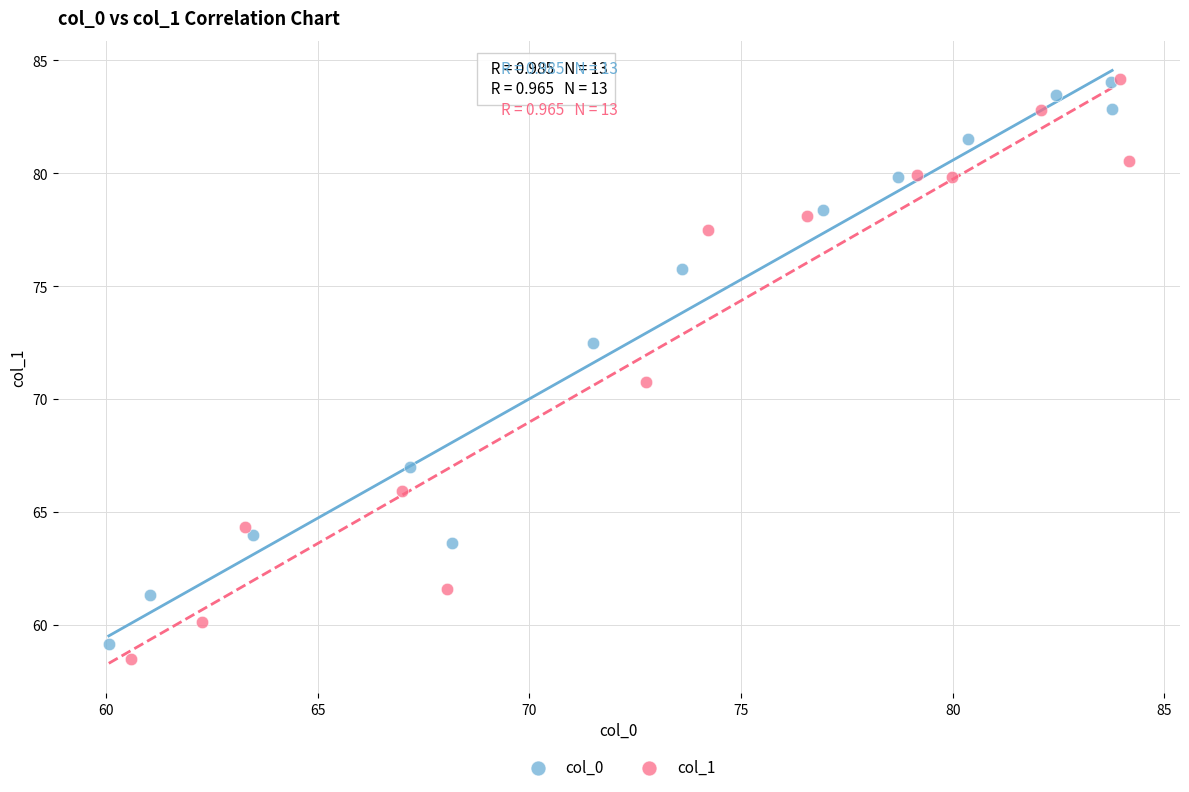

Which series has the widest spread of Y values?

col_1